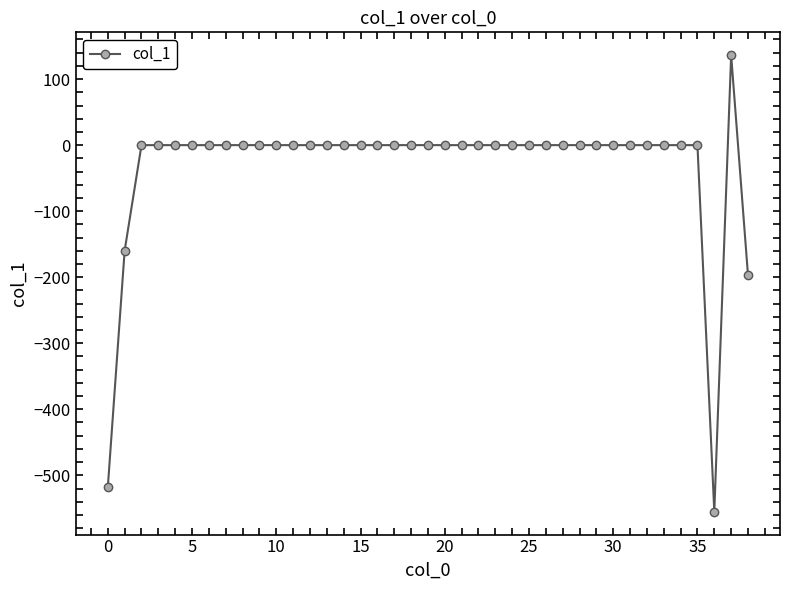

What is the minimum value shown in the chart?

-555.2